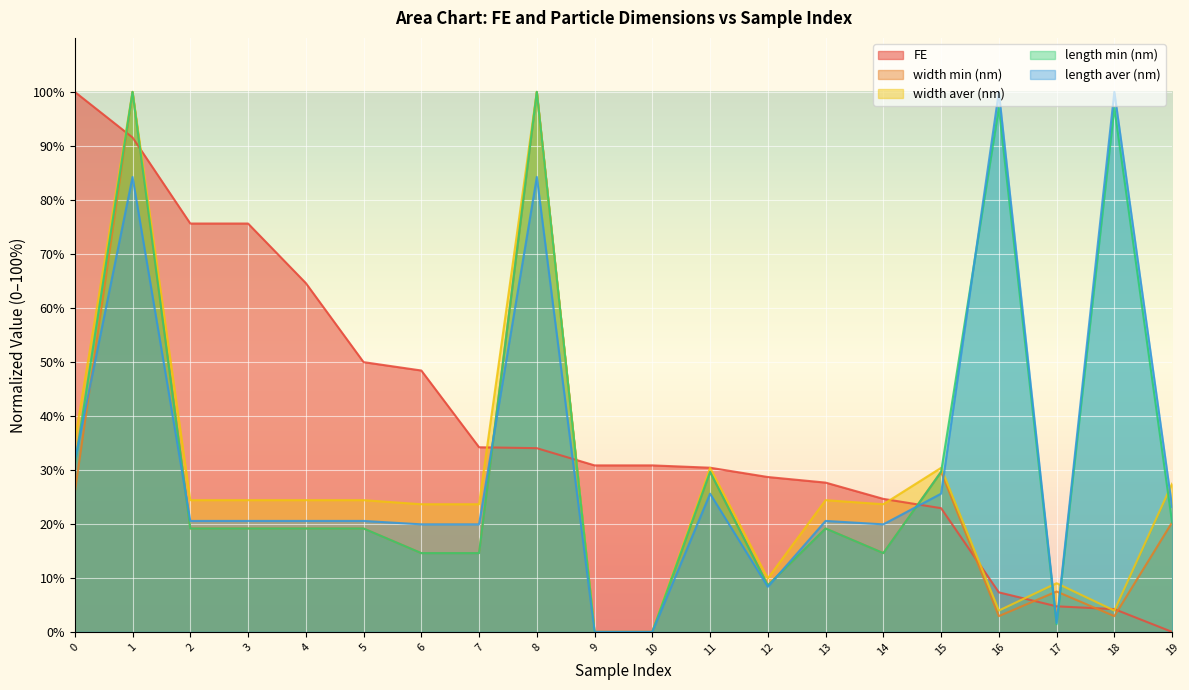

What is the total value across all series at 15?

138.2